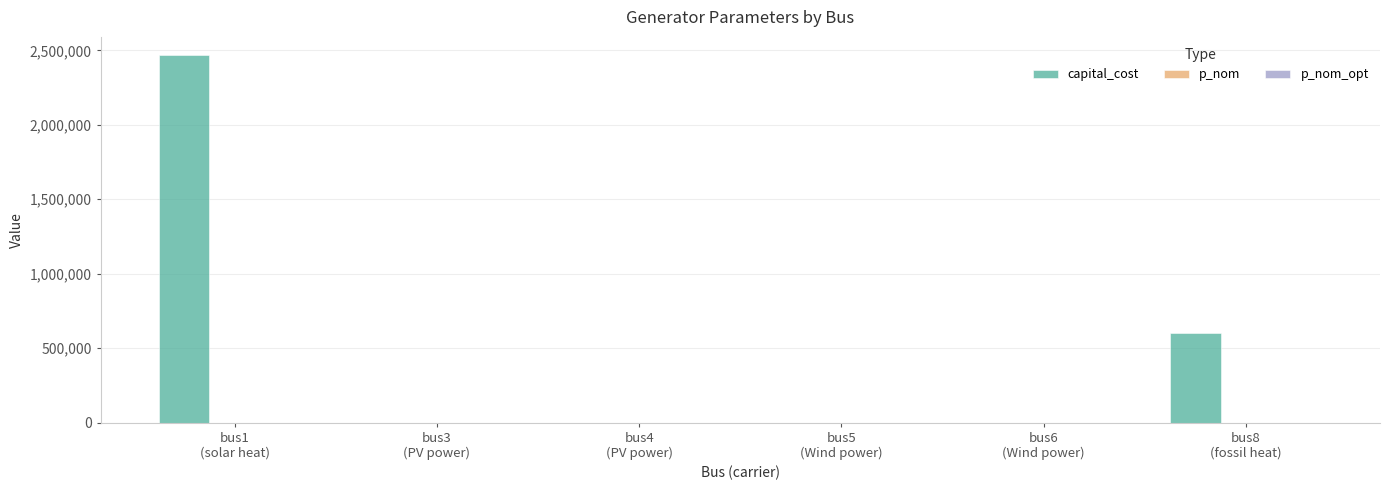

Which series has the largest total across all categories?

capital_cost